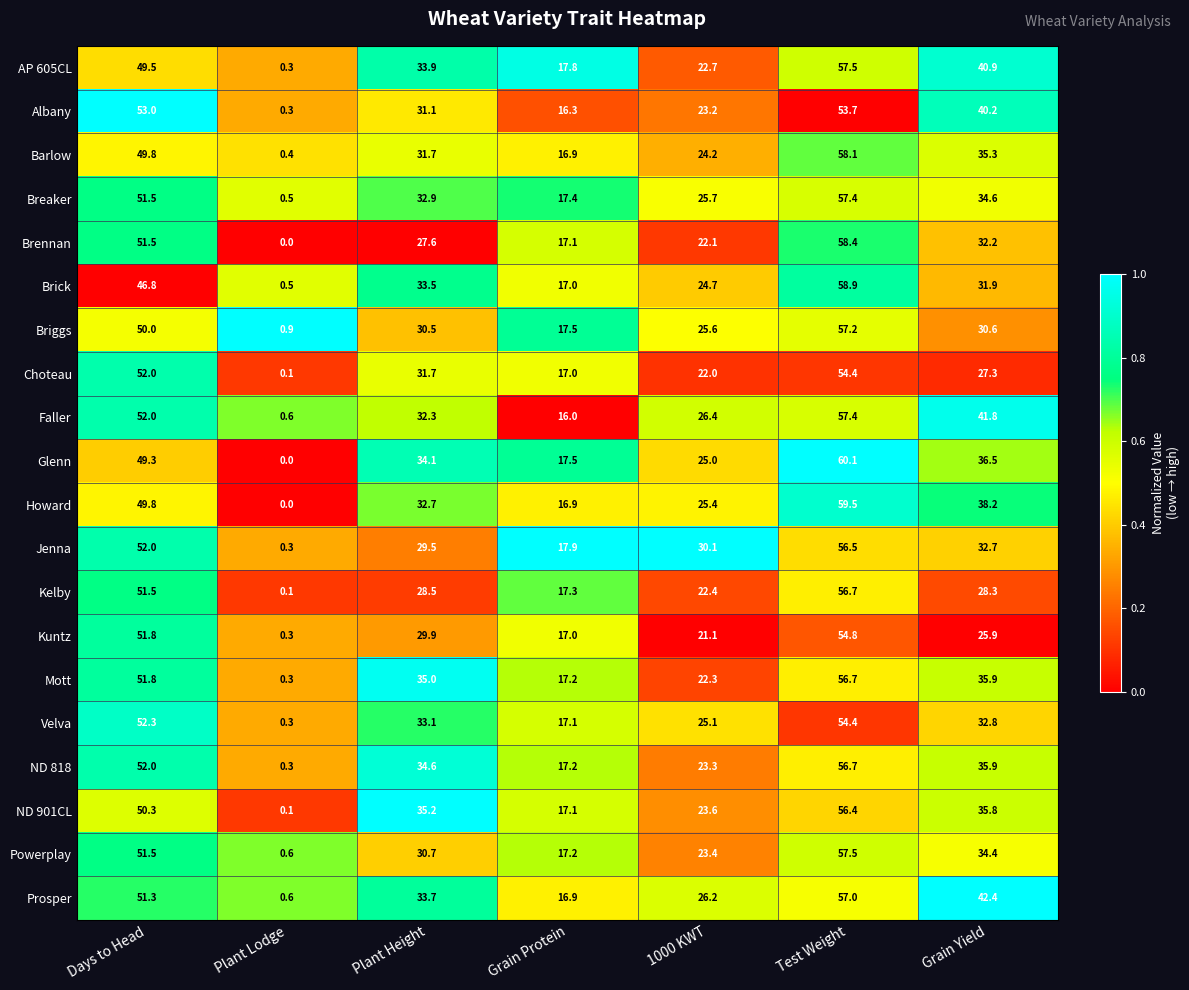

What is the sum of all Barlow values?

216.4